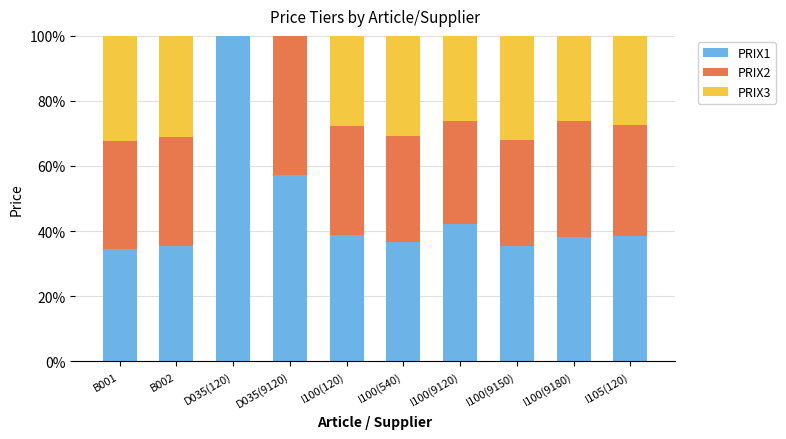

True or false: PRIX1 has a value of 63.4 at I100(9120).

False